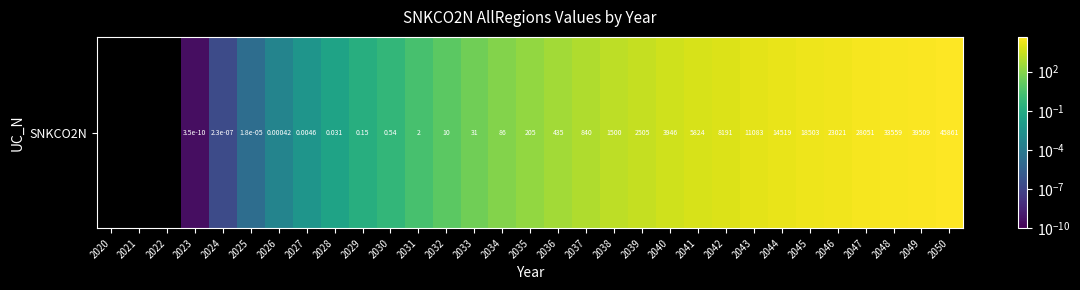

Count the number of categories in the chart.

31